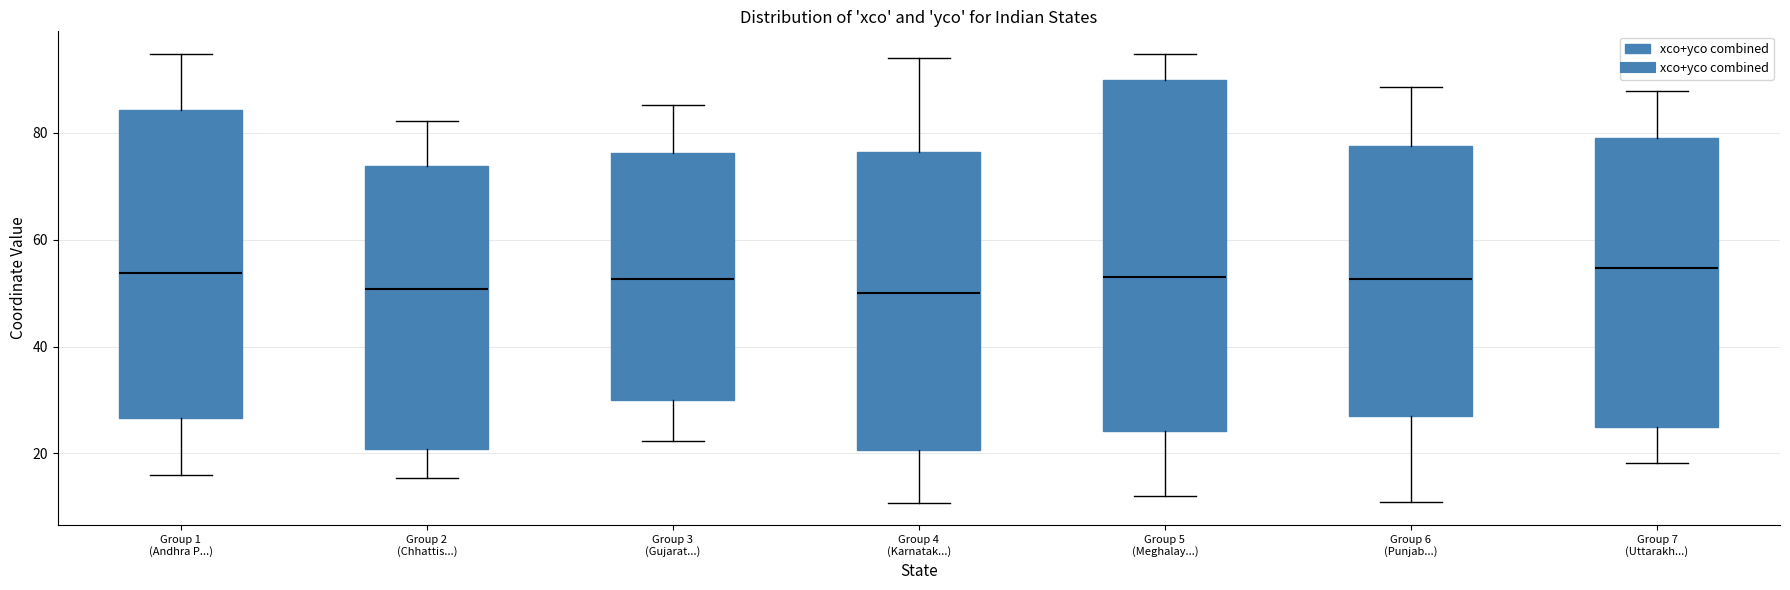

Where does the lower whisker of the box for Group 4 (Karnatak...) end on the y-axis? The values are not printed on the chart, so give them approximately, as read against the axis.

10